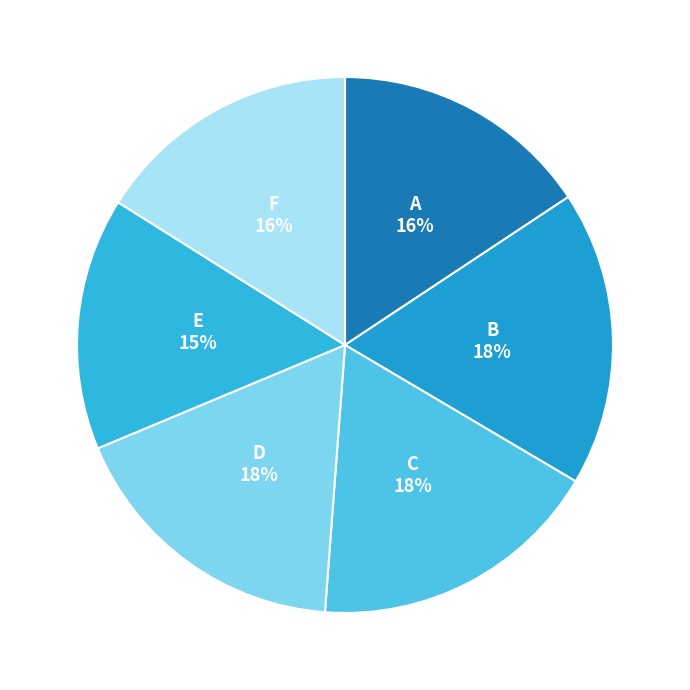

Which slice is the smallest?

E